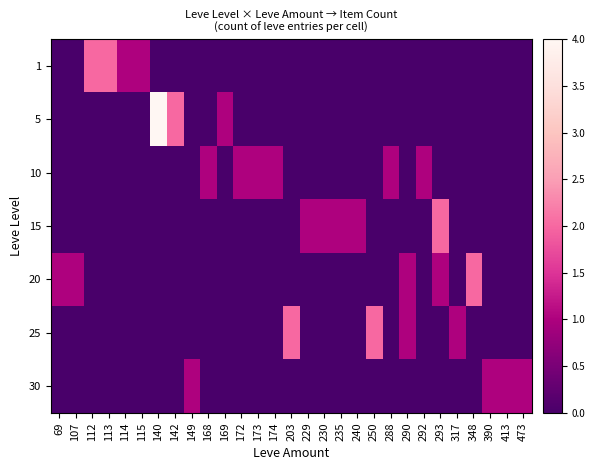

At which category is the sum across all series the highest?

140